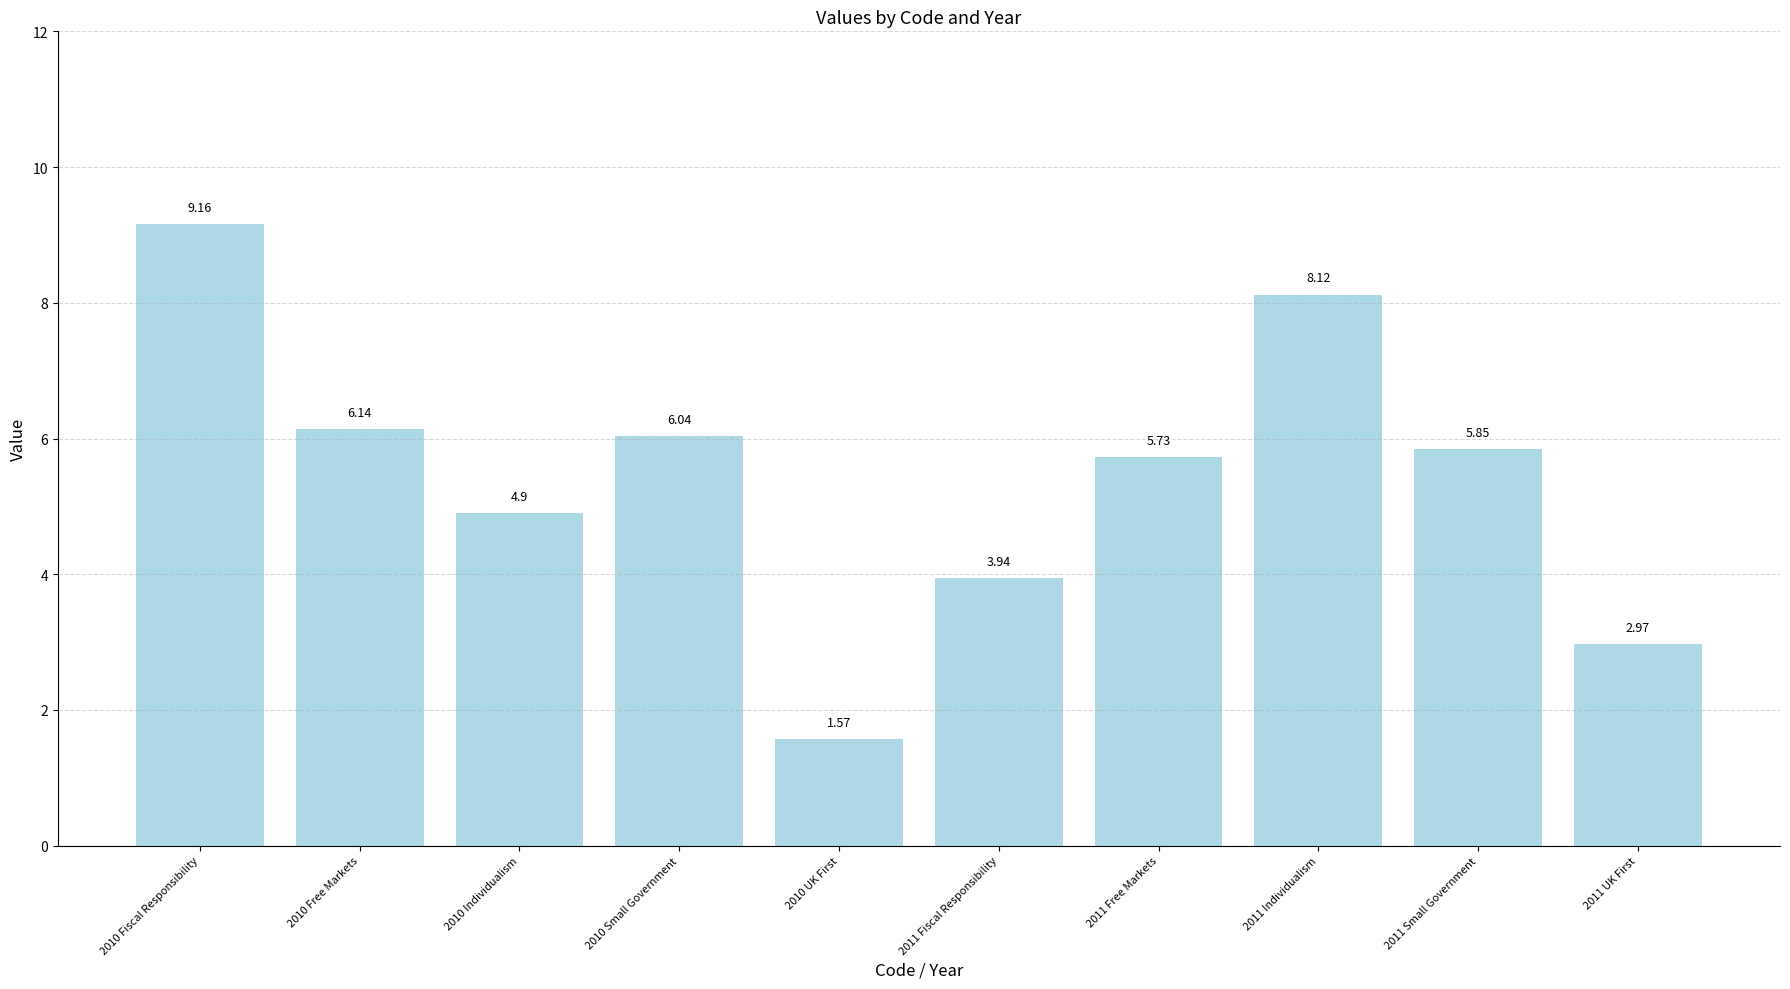

What is the ratio of the value at 2011 Small Government to the value at 2010 Individualism?

1.2